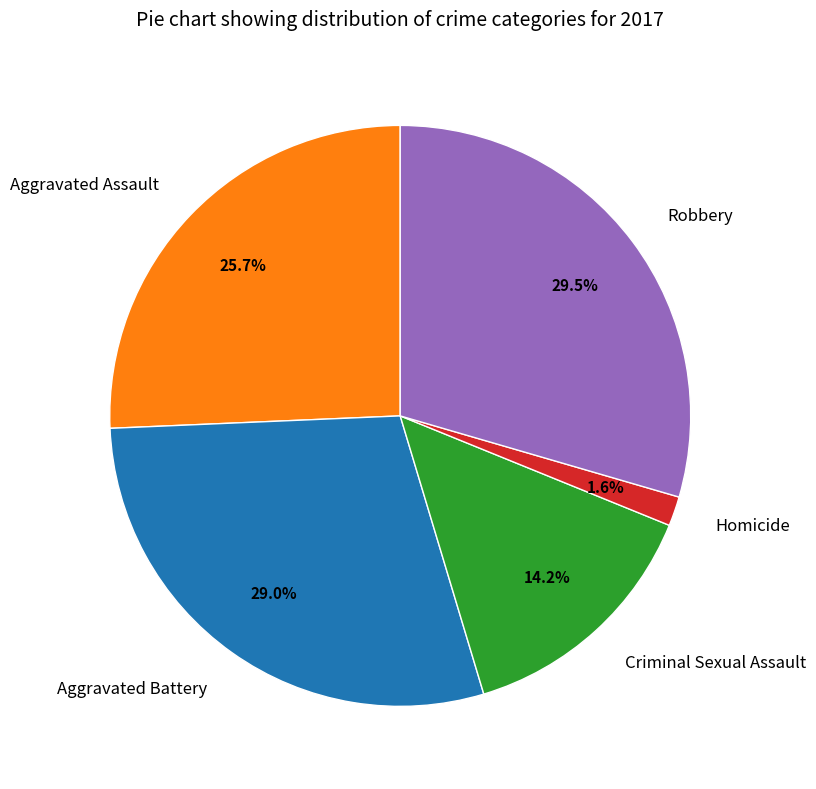

To the nearest percent, what is the combined percentage of Homicide and Aggravated Battery?

31%